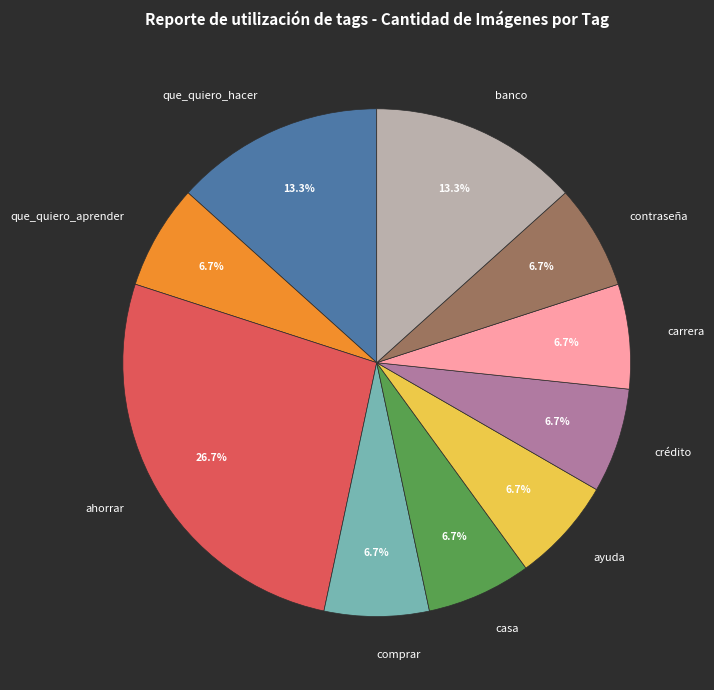

Which category has the biggest portion of the pie?

ahorrar